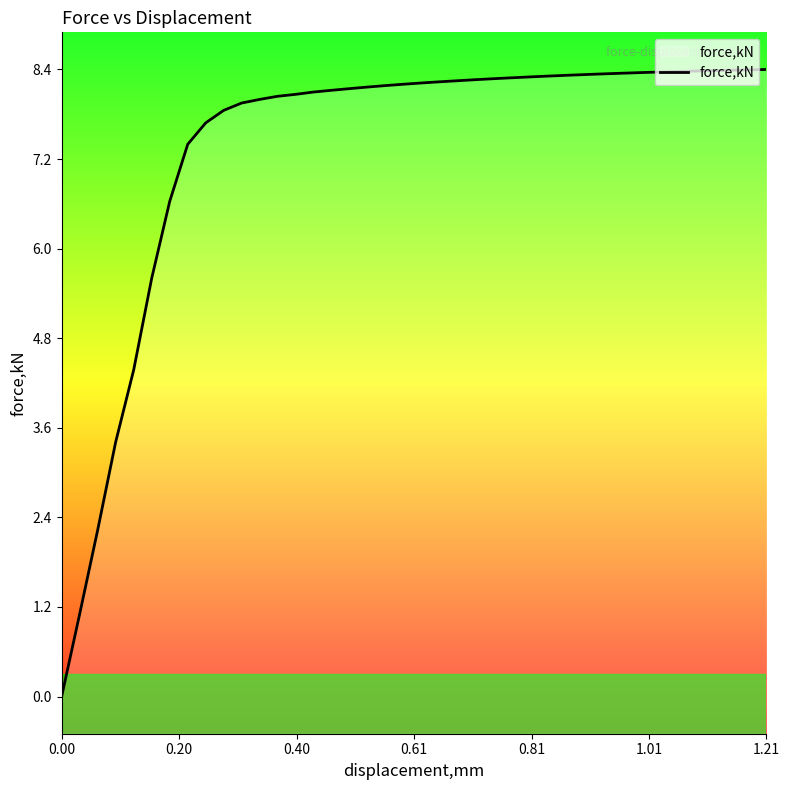

What is the difference between the maximum and minimum values?

8.4